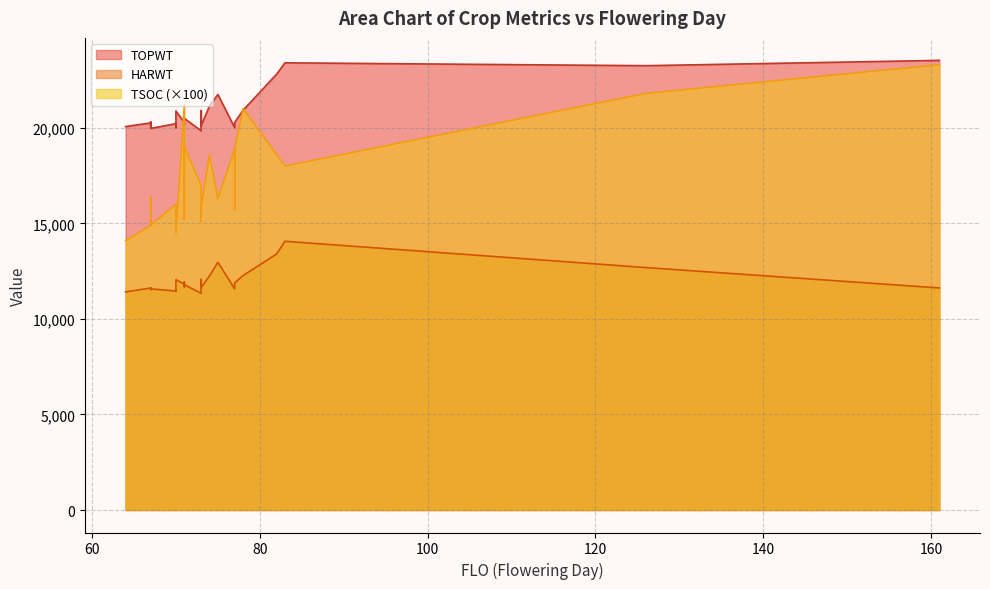

True or false: HARWT and TOPWT intersect in this chart.

False